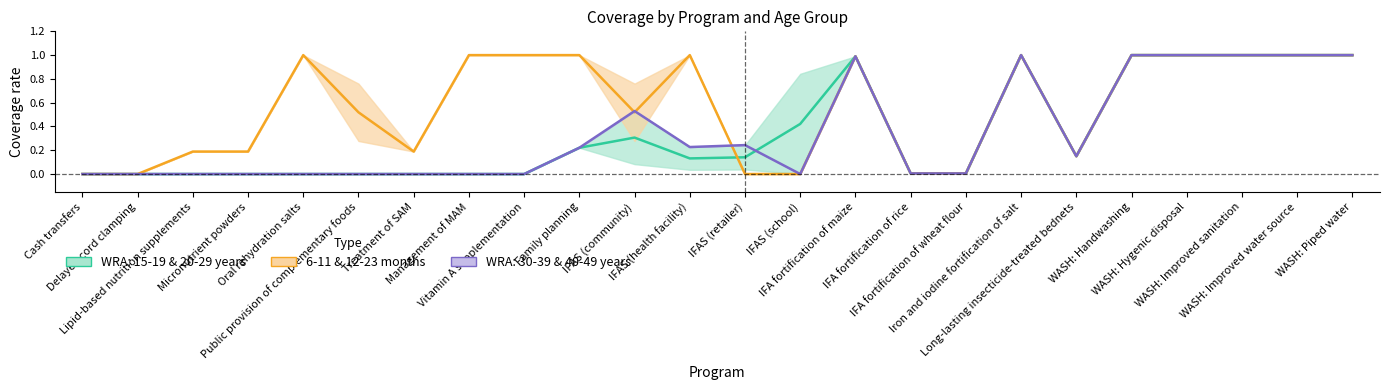

Which has a higher value, IFAS (school) or IFAS (retailer)?

IFAS (school)